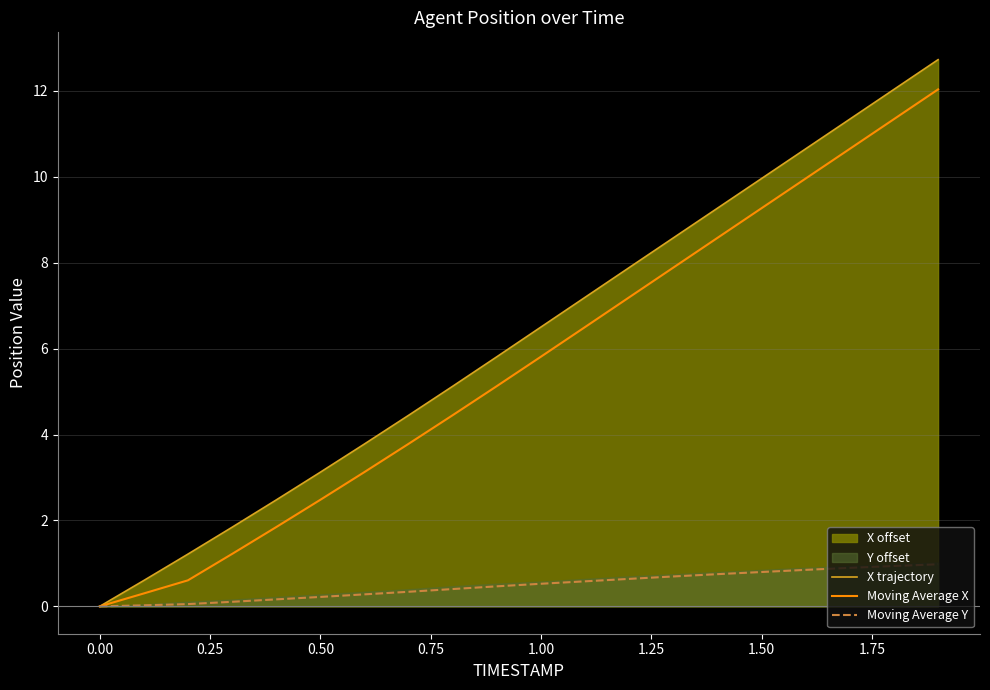

How many values in the Moving Average X series exceed 5?

11